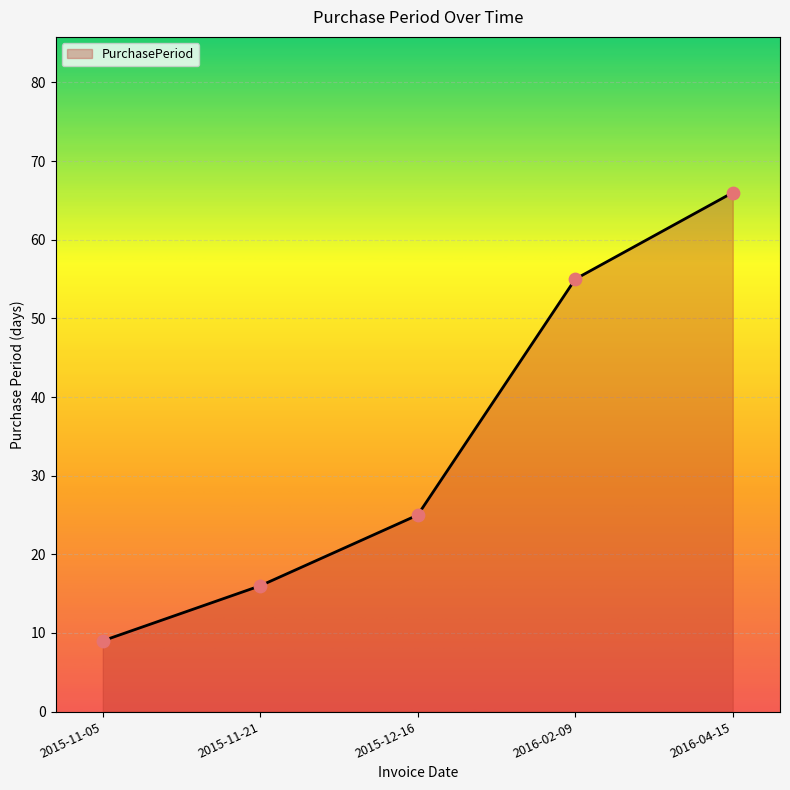

Between 2016-02-09 and 2015-11-05, which is larger?

2016-02-09